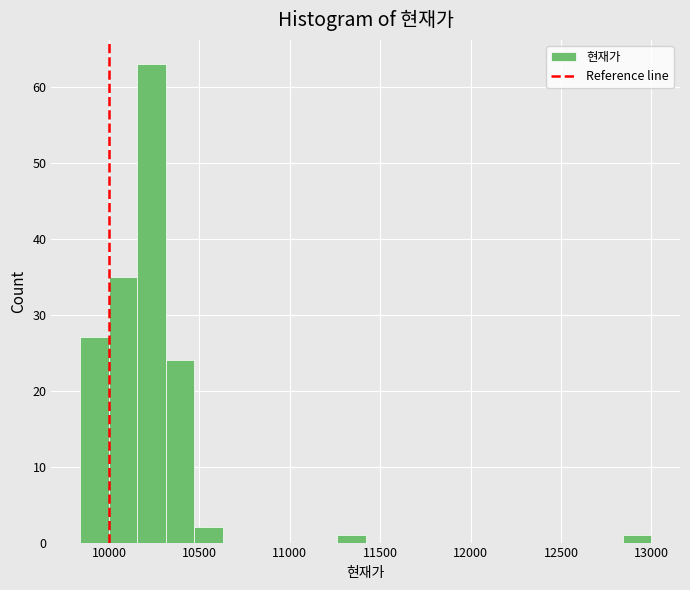

Around what value on the x-axis is the tallest bar? Give the approximate position of its centre, as read against the axis.

10250